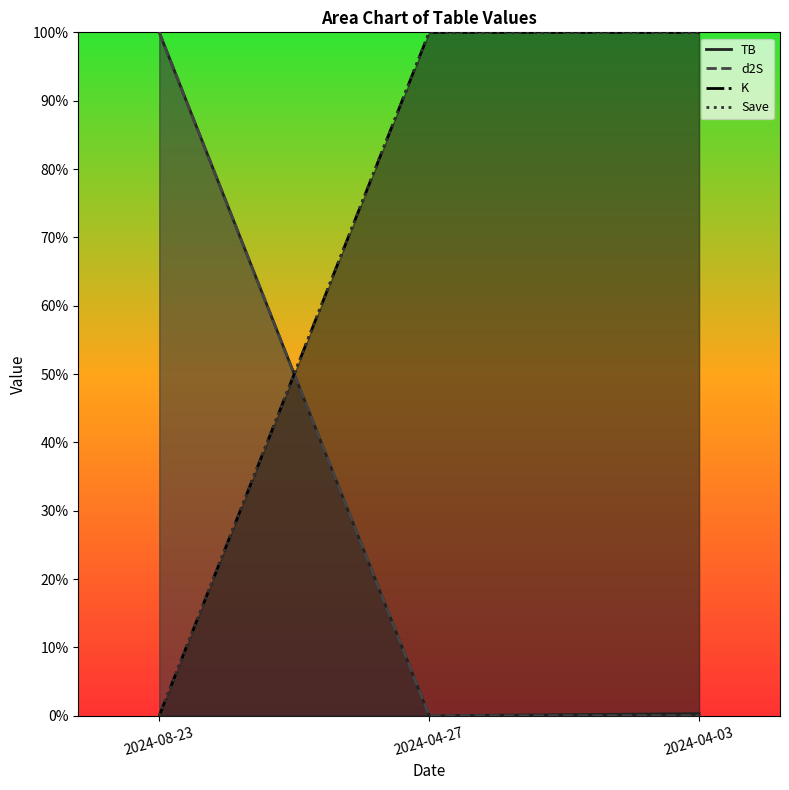

How many lines are shown in the chart?

4